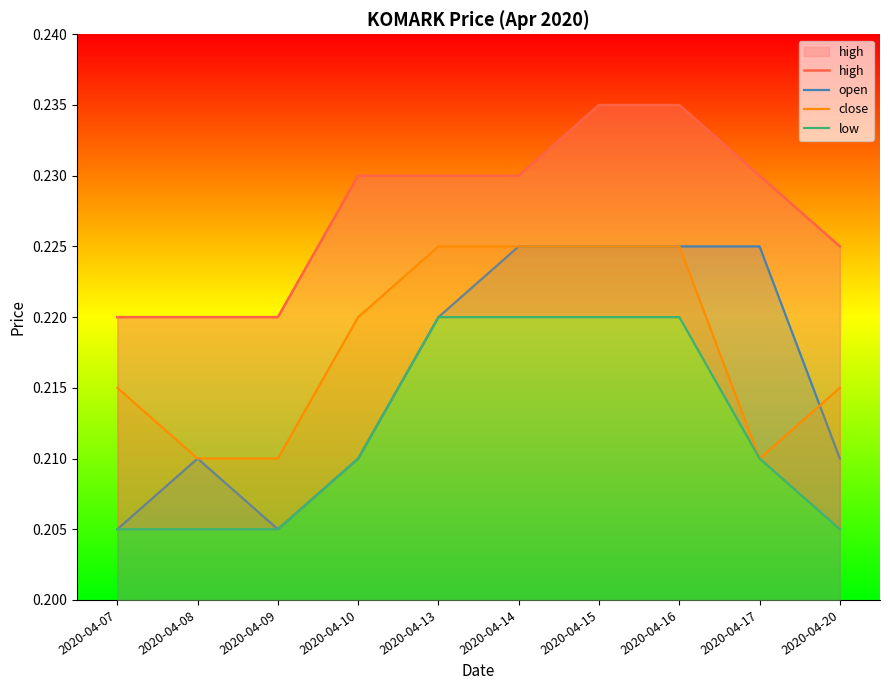

True or false: close and low intersect in this chart.

False